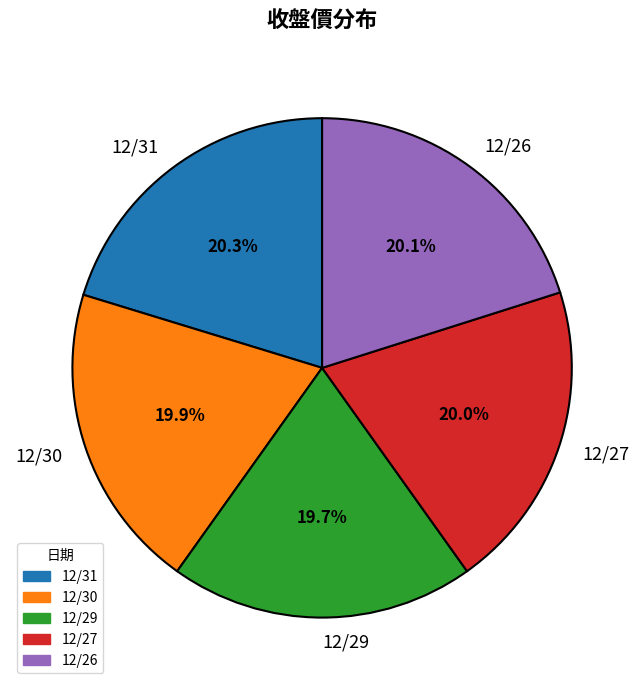

To the nearest percent, what percentage of the pie is 12/31?

20%